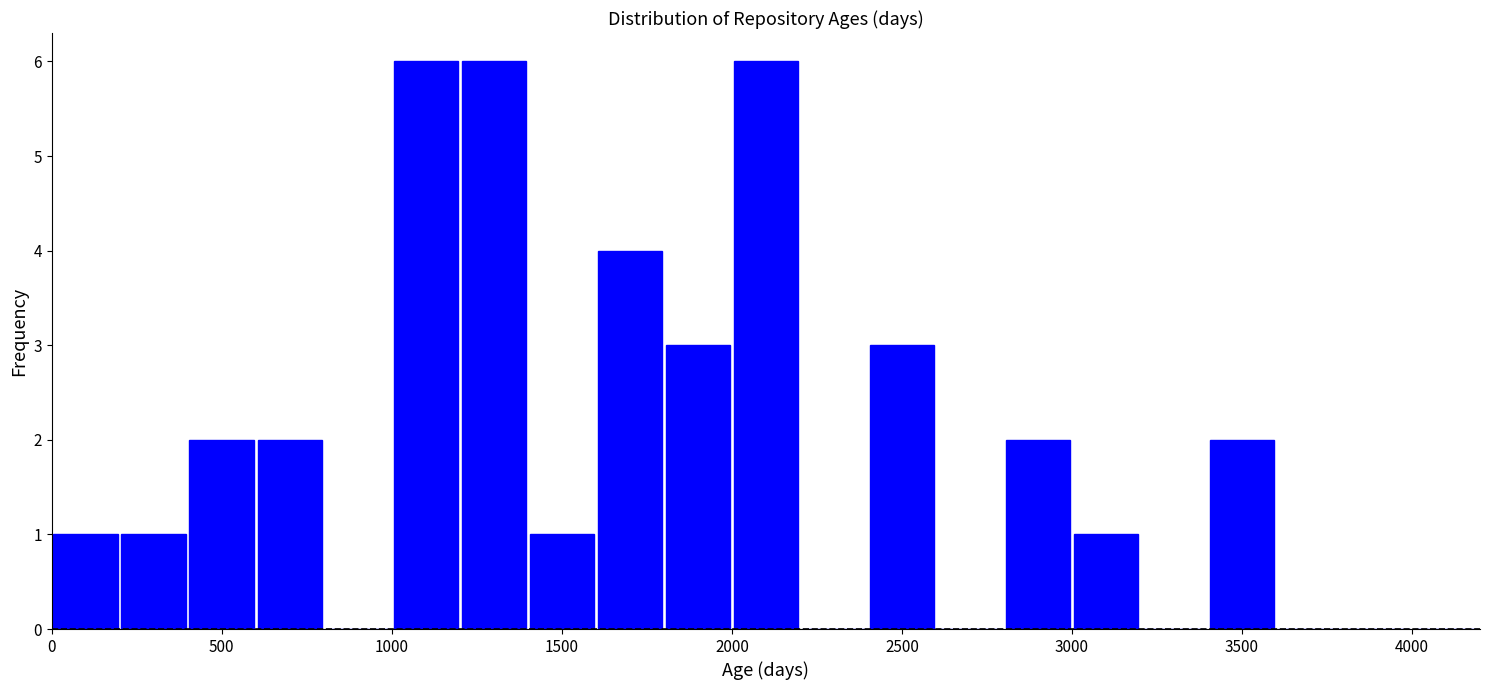

Reading left to right, transcribe this chart: for each bar, give the range it covers on the x-axis and its height. The values are not printed on the chart, so give them approximately, as read against the axis.

0 to 200: 1
200 to 400: 1
400 to 600: 2
600 to 800: 2
800 to 1000: 0
1000 to 1200: 6
1200 to 1400: 6
1400 to 1600: 1
1600 to 1800: 4
1800 to 2000: 3
2000 to 2200: 6
2200 to 2400: 0
2400 to 2600: 3
2600 to 2800: 0
2800 to 3000: 2
3000 to 3200: 1
3200 to 3400: 0
3400 to 3600: 2
3600 to 3800: 0
3800 to 4000: 0
4000 to 4200: 0